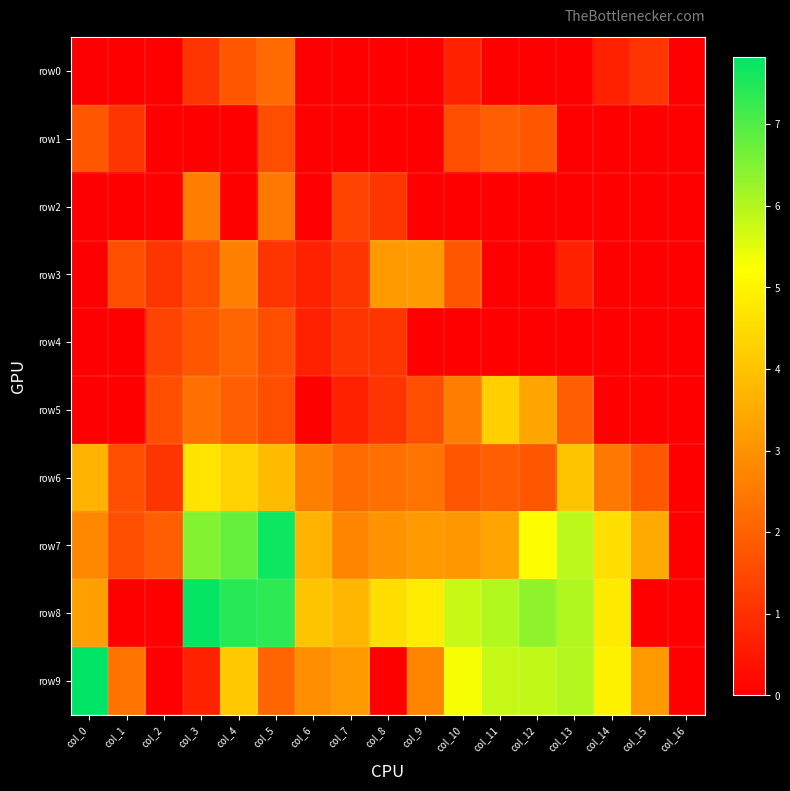

Reading left to right, what are all the values shown in this chart?

row0: col_0=0.0	col_1=0.0	col_2=0.0	col_3=1.1	col_4=1.8	col_5=2.2	col_6=0.0	col_7=0.0	col_8=0.0	col_9=0.0	col_10=0.7	col_11=0.0	col_12=0.0	col_13=0.0	col_14=0.7	col_15=1.1	col_16=0.0
row1: col_0=1.8	col_1=1.1	col_2=0.0	col_3=0.0	col_4=0.0	col_5=1.6	col_6=0.0	col_7=0.0	col_8=0.0	col_9=0.0	col_10=1.6	col_11=1.9	col_12=1.8	col_13=0.0	col_14=0.0	col_15=0.0	col_16=0.0
row2: col_0=0.0	col_1=0.0	col_2=0.0	col_3=2.6	col_4=0.0	col_5=2.5	col_6=0.0	col_7=1.4	col_8=1.1	col_9=0.0	col_10=0.0	col_11=0.0	col_12=0.0	col_13=0.0	col_14=0.0	col_15=0.0	col_16=0.0
row3: col_0=0.0	col_1=1.6	col_2=1.1	col_3=1.6	col_4=2.6	col_5=1.1	col_6=0.7	col_7=1.1	col_8=3.1	col_9=3.2	col_10=1.8	col_11=0.0	col_12=0.0	col_13=0.7	col_14=0.0	col_15=0.0	col_16=0.0
row4: col_0=0.0	col_1=0.0	col_2=1.4	col_3=1.8	col_4=2.1	col_5=1.6	col_6=0.7	col_7=1.1	col_8=1.1	col_9=0.0	col_10=0.0	col_11=0.0	col_12=0.0	col_13=0.0	col_14=0.0	col_15=0.0	col_16=0.0
row5: col_0=0.0	col_1=0.0	col_2=1.6	col_3=2.3	col_4=1.9	col_5=1.6	col_6=0.0	col_7=0.7	col_8=1.1	col_9=1.6	col_10=2.6	col_11=4.2	col_12=3.4	col_13=1.9	col_14=0.0	col_15=0.0	col_16=0.0
row6: col_0=3.7	col_1=1.6	col_2=1.1	col_3=4.7	col_4=4.3	col_5=3.8	col_6=2.6	col_7=2.2	col_8=2.3	col_9=2.4	col_10=1.8	col_11=1.9	col_12=1.8	col_13=4.0	col_14=2.5	col_15=1.8	col_16=0.0
row7: col_0=2.8	col_1=1.6	col_2=1.9	col_3=6.5	col_4=6.8	col_5=7.7	col_6=3.7	col_7=2.7	col_8=3.0	col_9=3.1	col_10=3.1	col_11=3.4	col_12=5.2	col_13=5.9	col_14=4.6	col_15=3.5	col_16=0.0
row8: col_0=3.3	col_1=0.0	col_2=0.0	col_3=7.8	col_4=7.4	col_5=7.4	col_6=4.0	col_7=3.7	col_8=4.6	col_9=4.8	col_10=5.8	col_11=6.0	col_12=6.4	col_13=6.0	col_14=4.8	col_15=0.0	col_16=0.0
row9: col_0=7.8	col_1=2.4	col_2=0.0	col_3=0.7	col_4=4.1	col_5=2.1	col_6=2.9	col_7=3.1	col_8=0.0	col_9=2.7	col_10=5.3	col_11=5.8	col_12=5.8	col_13=6.0	col_14=5.0	col_15=3.1	col_16=0.0